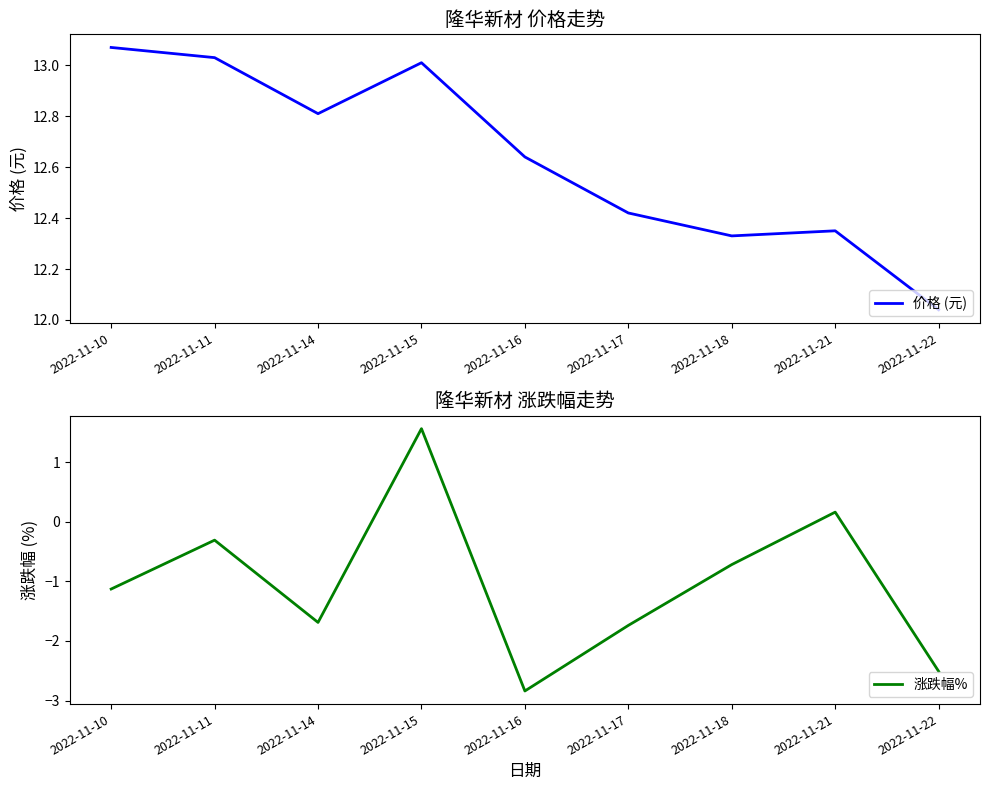

What is the value of the 涨跌幅% point at the 6th from the left?

-1.7